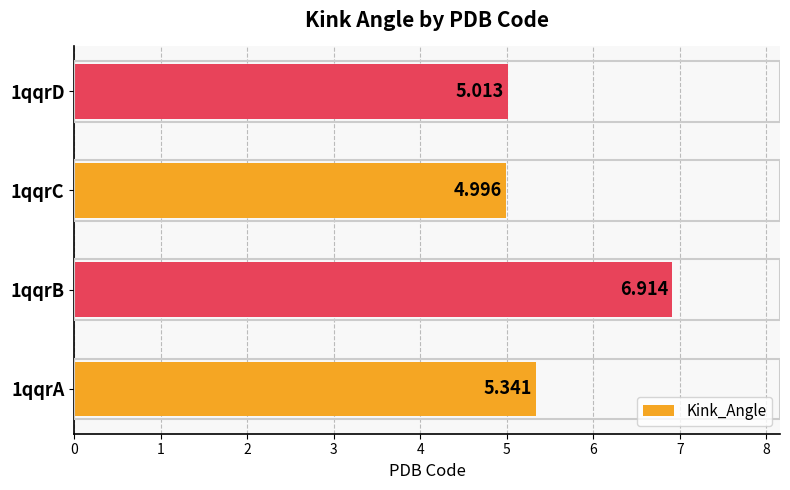

Which category has the highest value across all series?

1qqrB